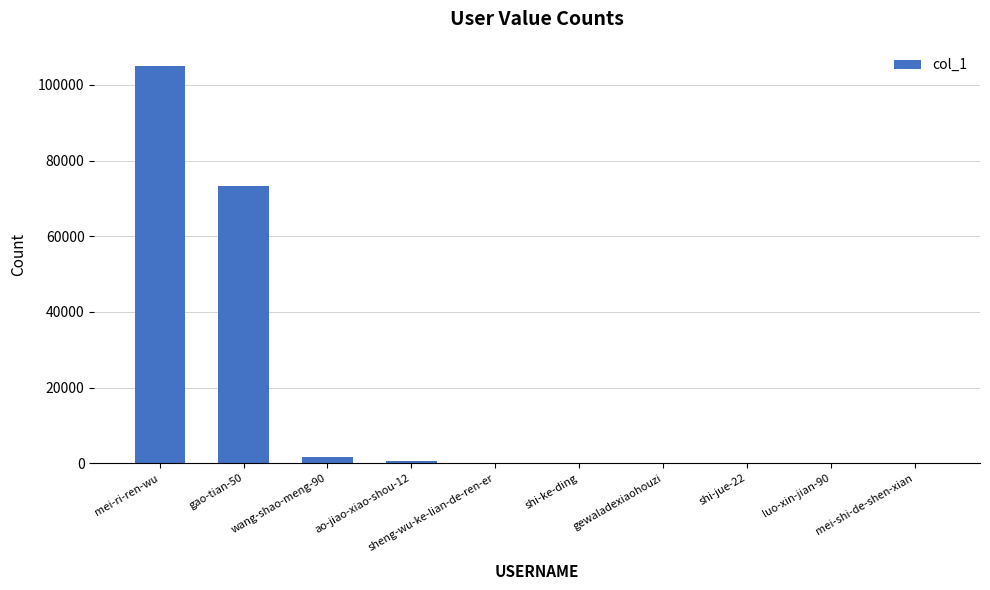

What is the greatest value displayed?

105091